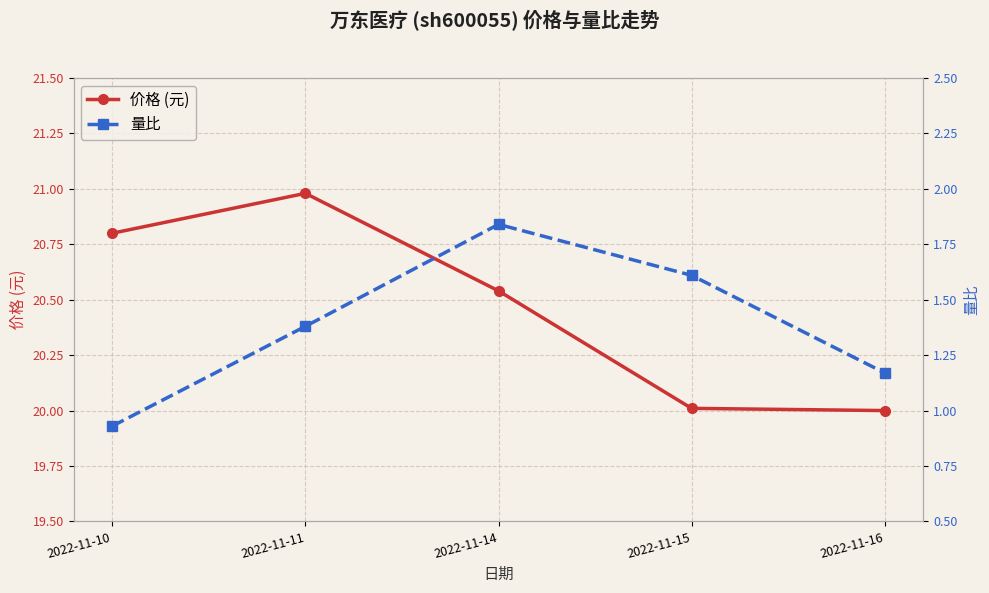

List the series in order of their overall mean, lowest first.

量比, 价格 (元)